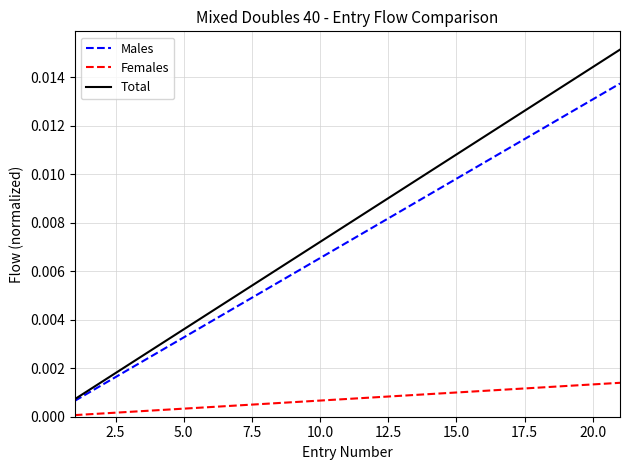

What are all the series names shown in the legend?

Males, Females, Total